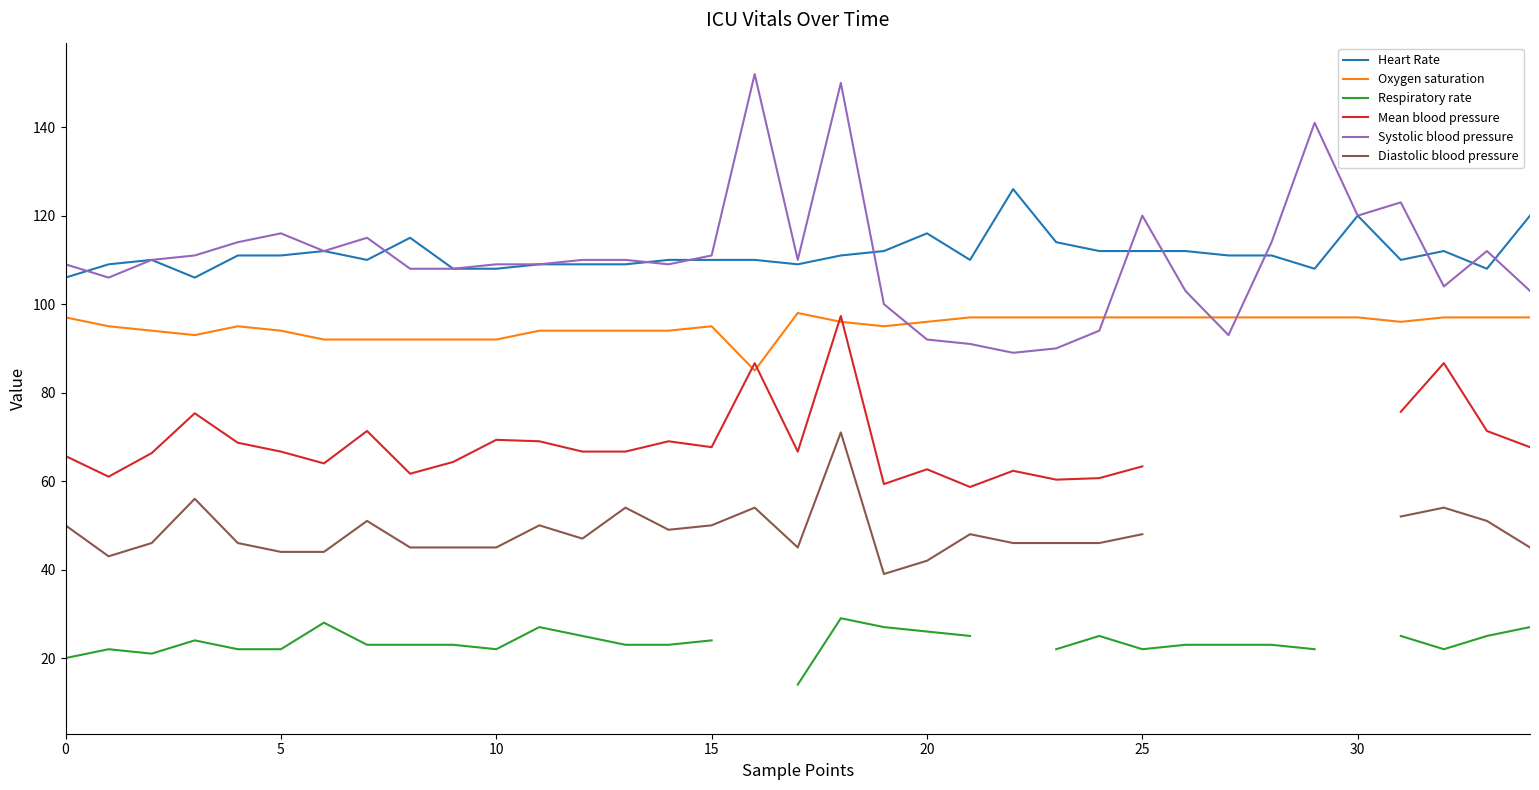

True or false: Heart Rate and Oxygen saturation intersect in this chart.

False